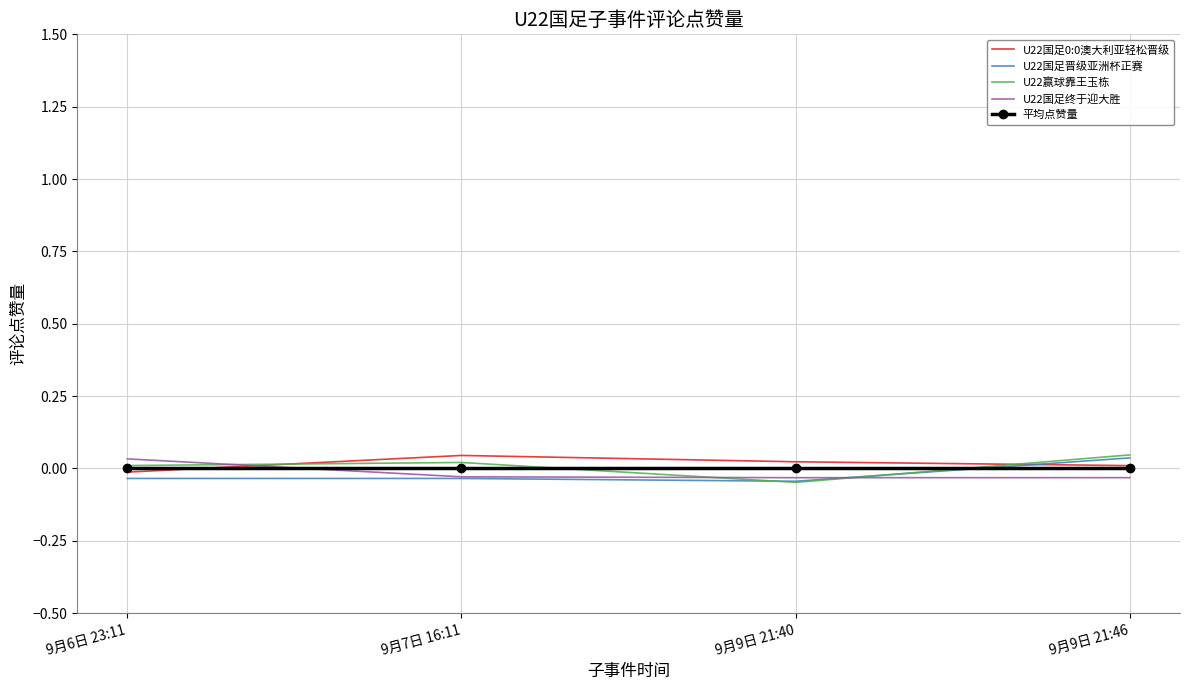

How many intersections are there between U22国足晋级亚洲杯正赛 and 平均点赞量?

1